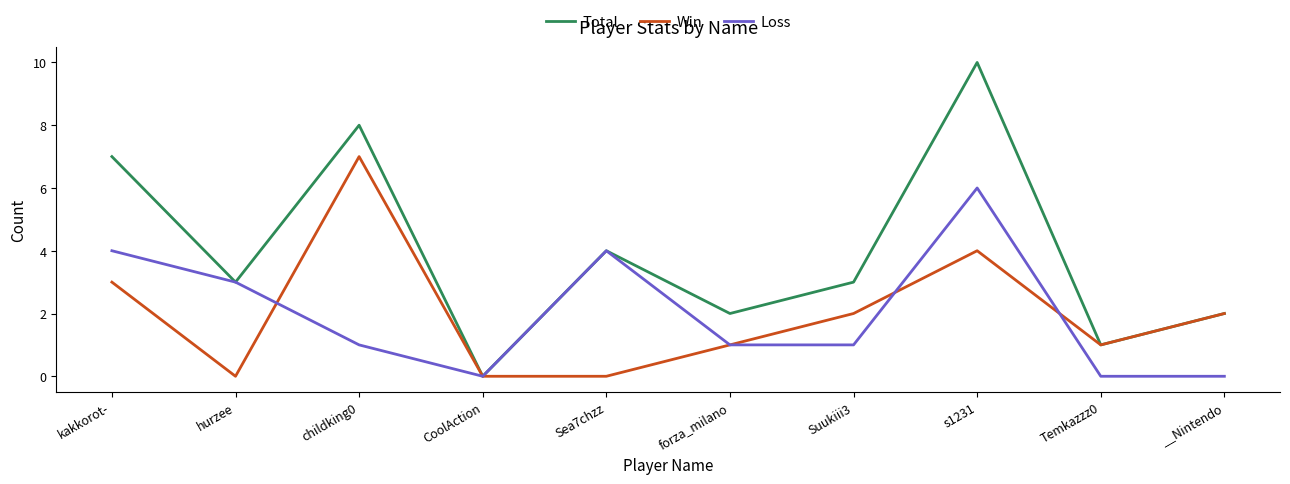

True or false: Total has a value of 6 at Sea7chzz.

False